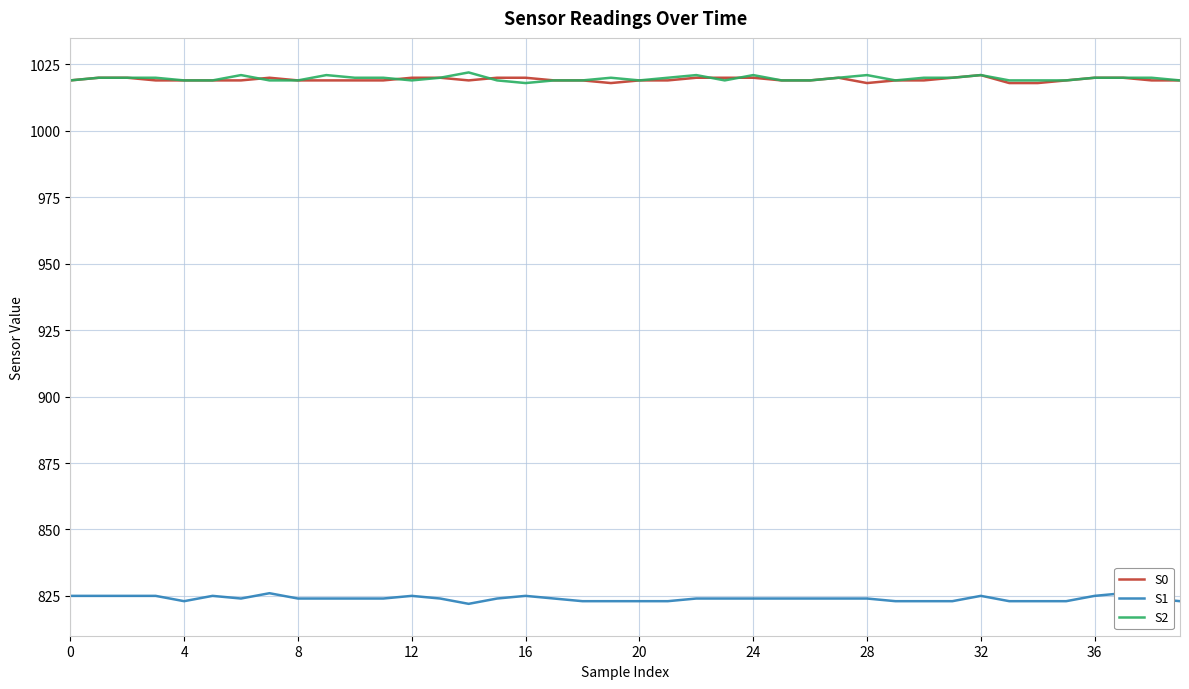

What is the value of the S1 point at the 14th from the left?

824